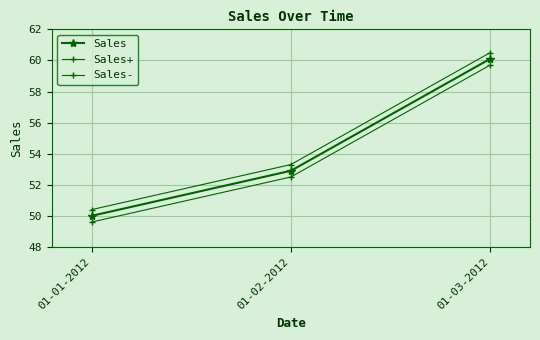

True or false: Sales+ has a value of 67.5 at 01-01-2012.

False